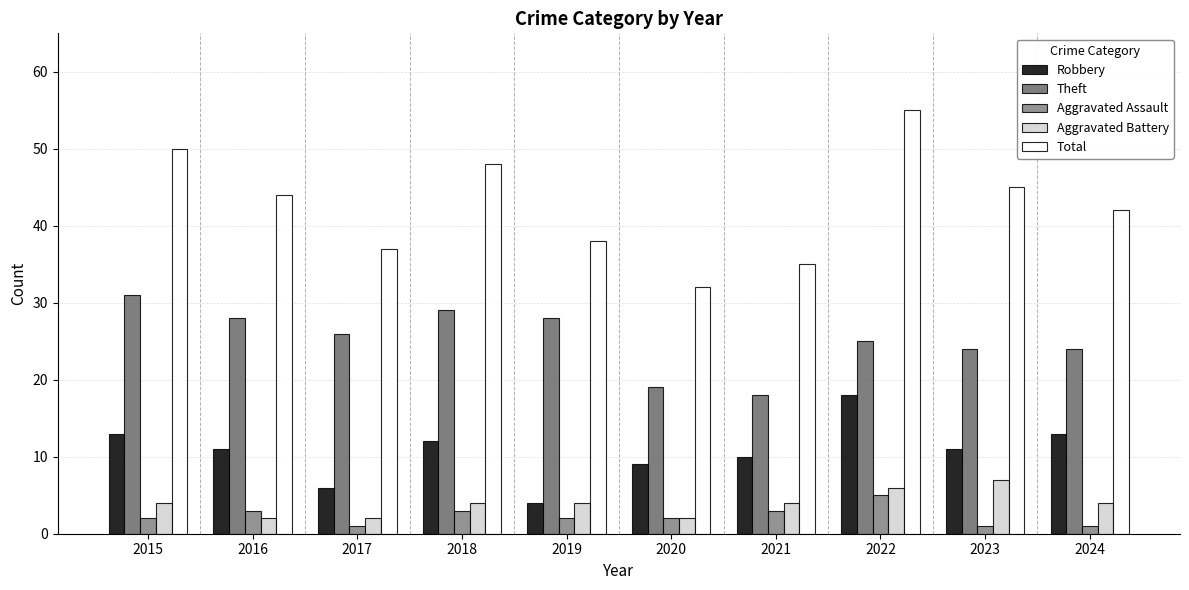

What value does the Aggravated Battery series have at 2015?

4